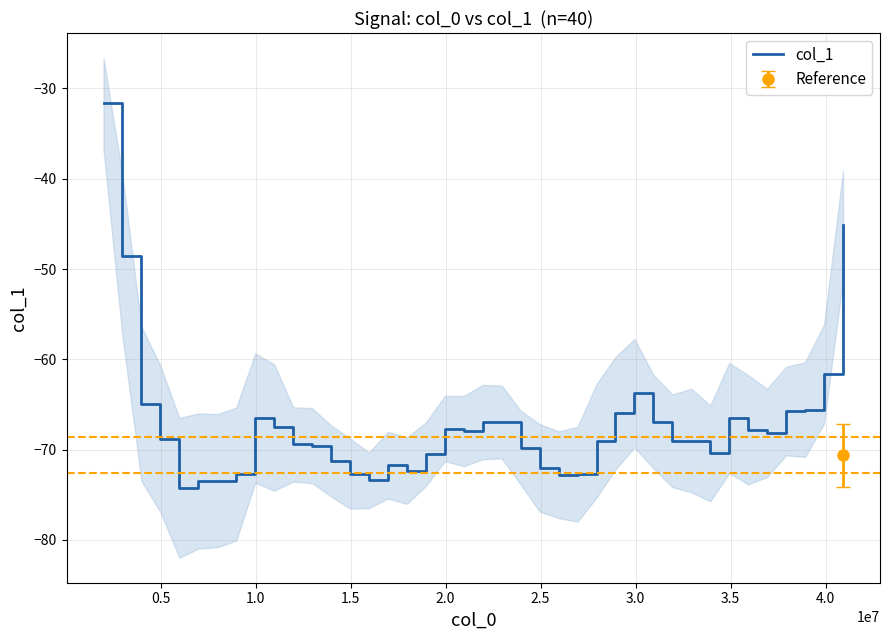

The chart shows a value of -46.6 at 17. True or false?

False